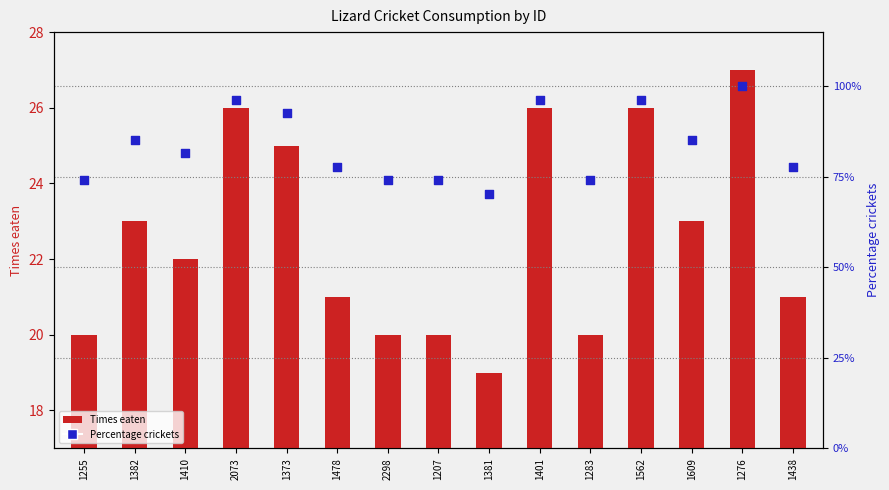

Which series contains the lowest Y value?

Percentage crickets